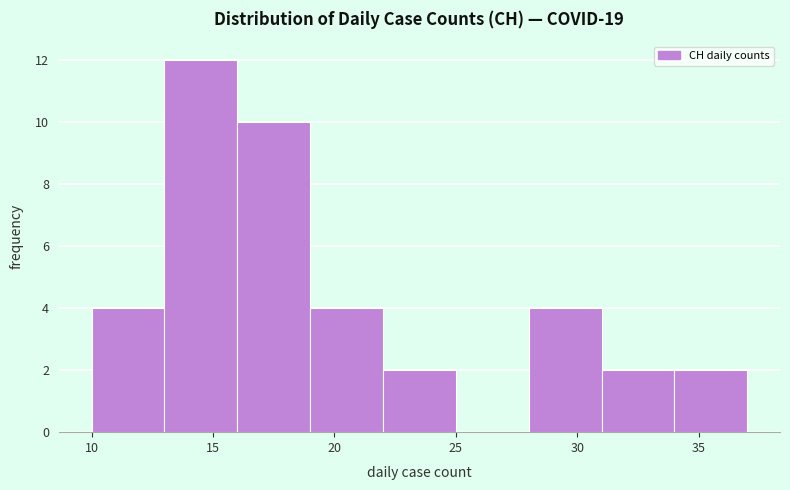

How tall is the bar that spans 28 to 31 on the x-axis? The values are not printed on the chart, so give them approximately, as read against the axis.

4